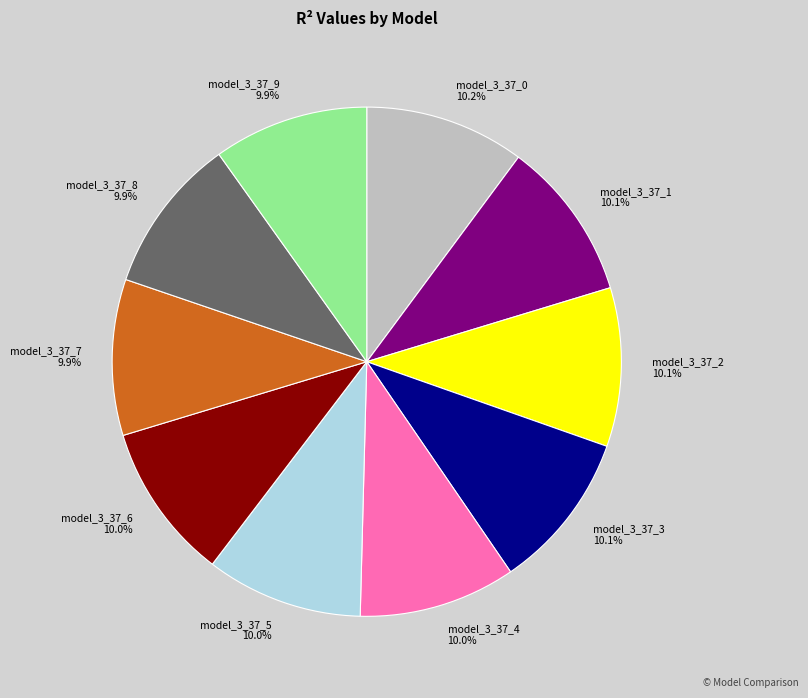

Count the number of slices in the pie.

10